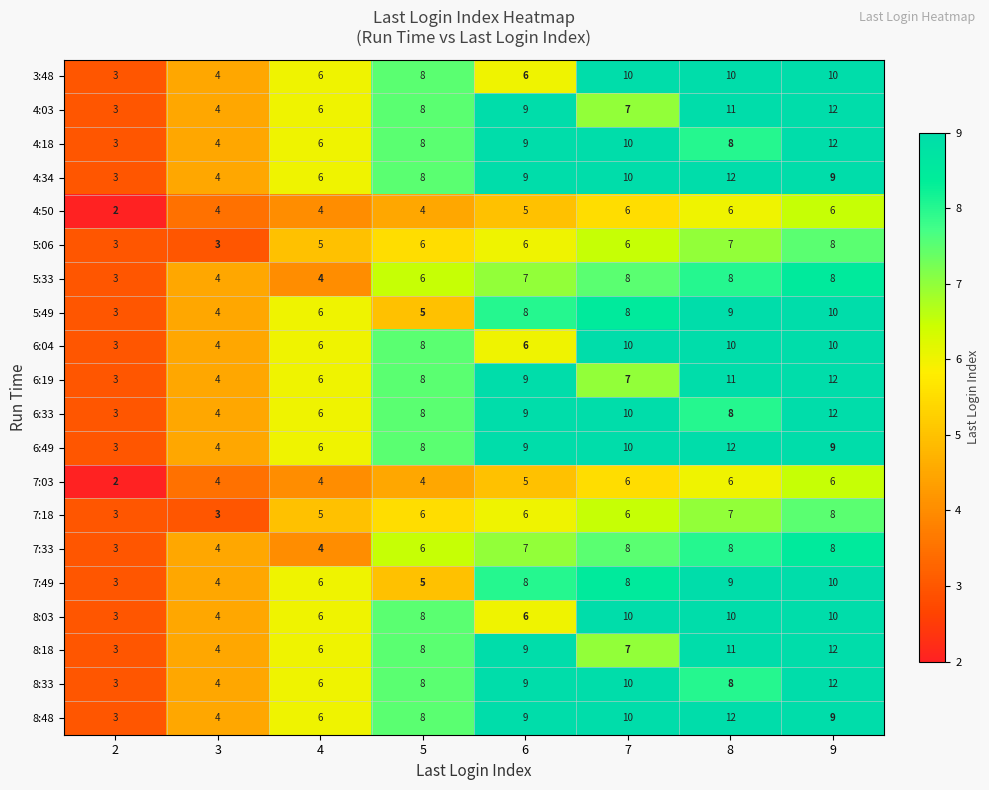

What is the total value across all series at 5?

138